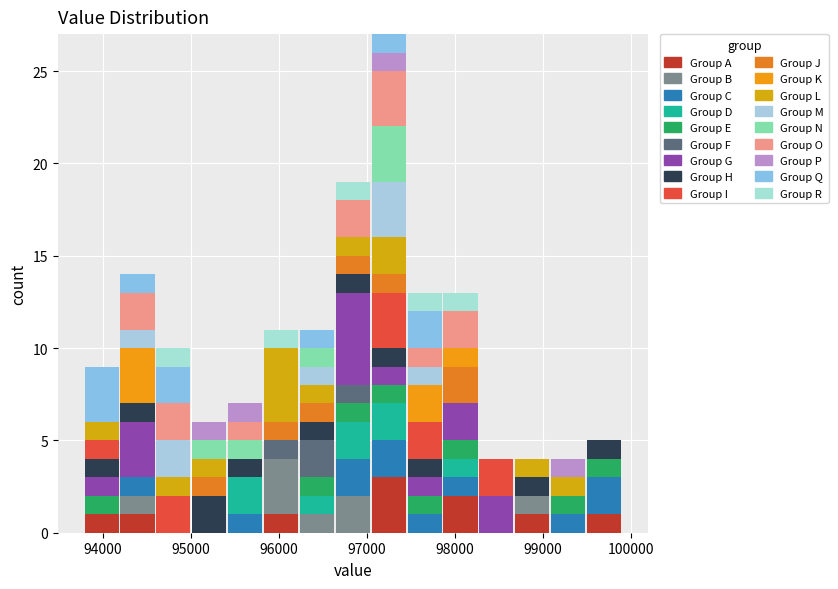

Reading left to right, transcribe this chart: for each stacked bar, give the range it covers on the x-axis and its total height. Neither the bar edges nor the heights are printed on the chart, so give them approximately, as read against the axes.

93800 to 94200: 9
94200 to 94600: 14
94600 to 95000: 10
95000 to 95400: 6
95400 to 95800: 7
95800 to 96200: 11
96200 to 96600: 11
96600 to 97000: 19
97000 to 97500: 27
97500 to 97900: 13
97900 to 98300: 13
98300 to 98700: 4
98700 to 99100: 4
99100 to 99500: 4
99500 to 99900: 5